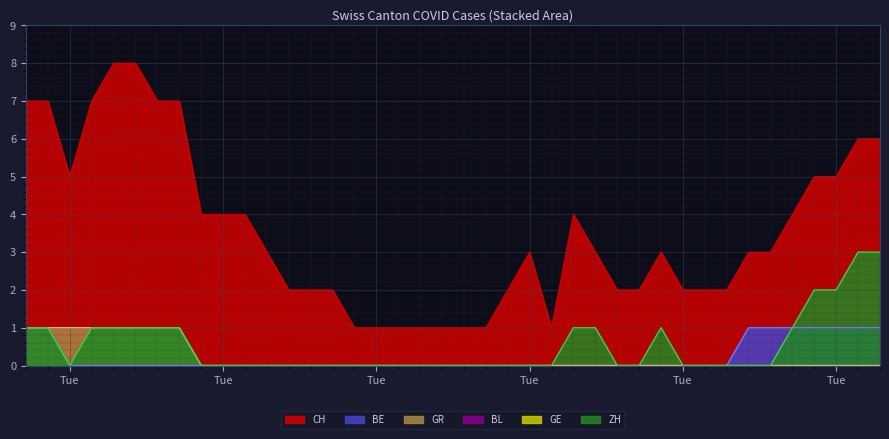

True or false: BE has a value of 0 at Tue.

True